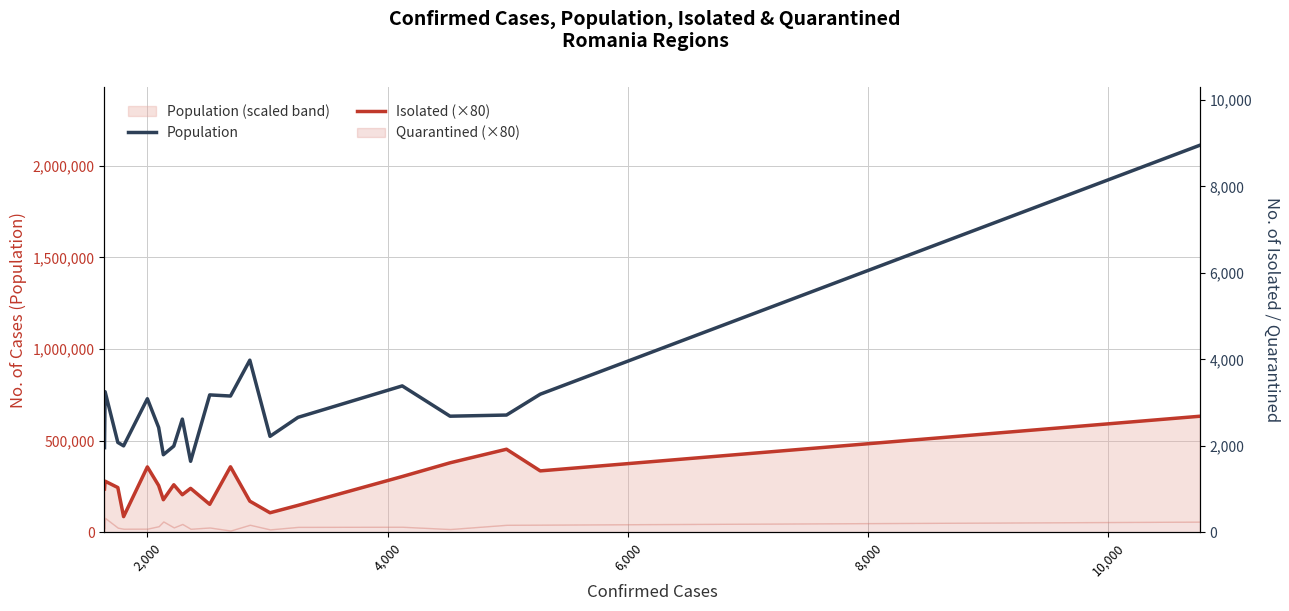

What is the difference between the second highest and second lowest values in the Isolated (×80) series?

346640